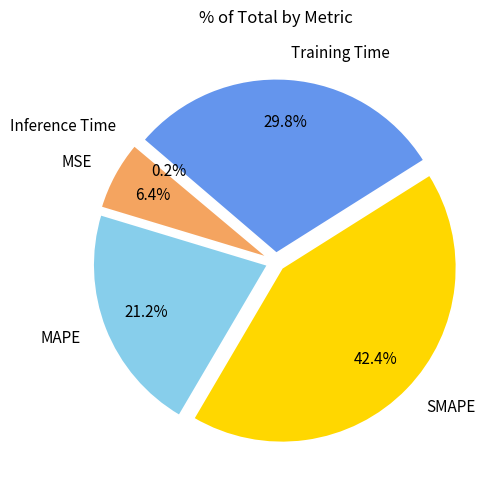

Does Training Time account for over 50% of the chart?

No